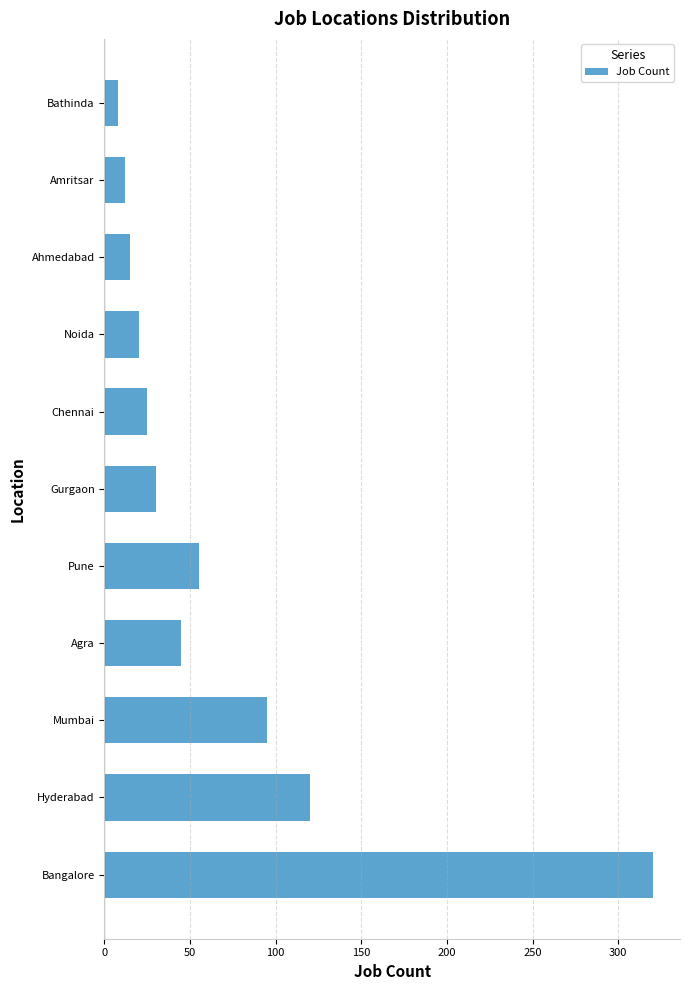

Rank the categories by value from highest to lowest.

Bangalore, Hyderabad, Mumbai, Pune, Agra, Gurgaon, Chennai, Noida, Ahmedabad, Amritsar, Bathinda